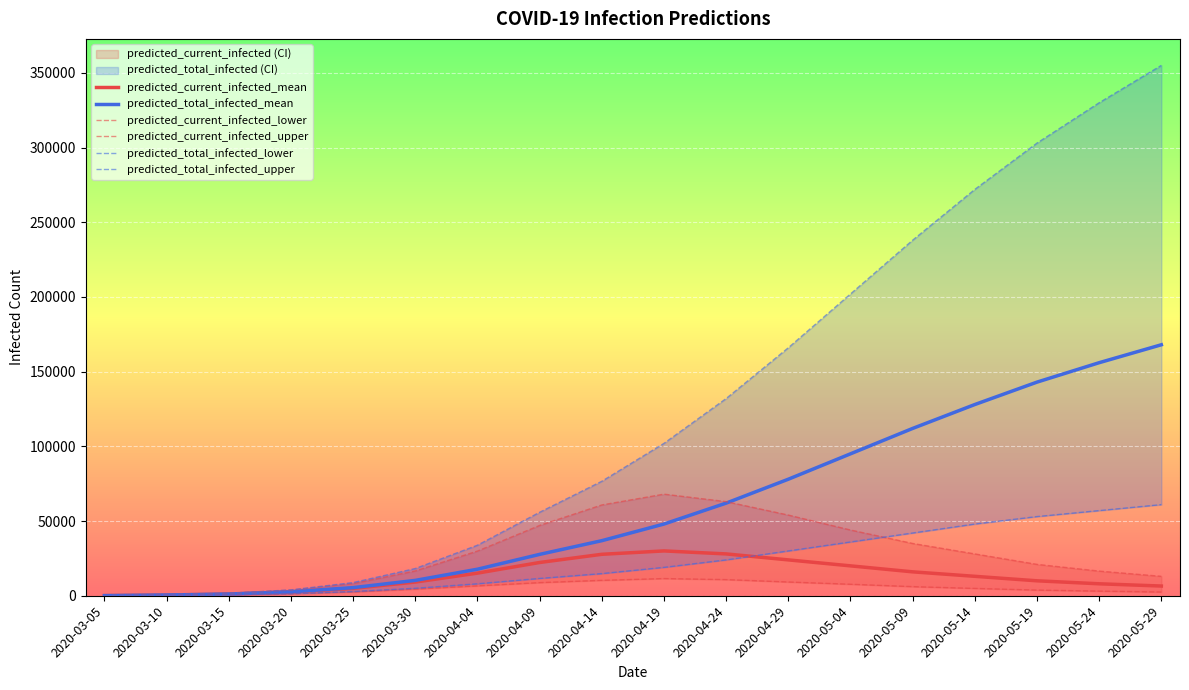

Is the value of predicted_current_infected_mean at 2020-04-14 greater than the value of predicted_current_infected_lower at 2020-04-09?

Yes